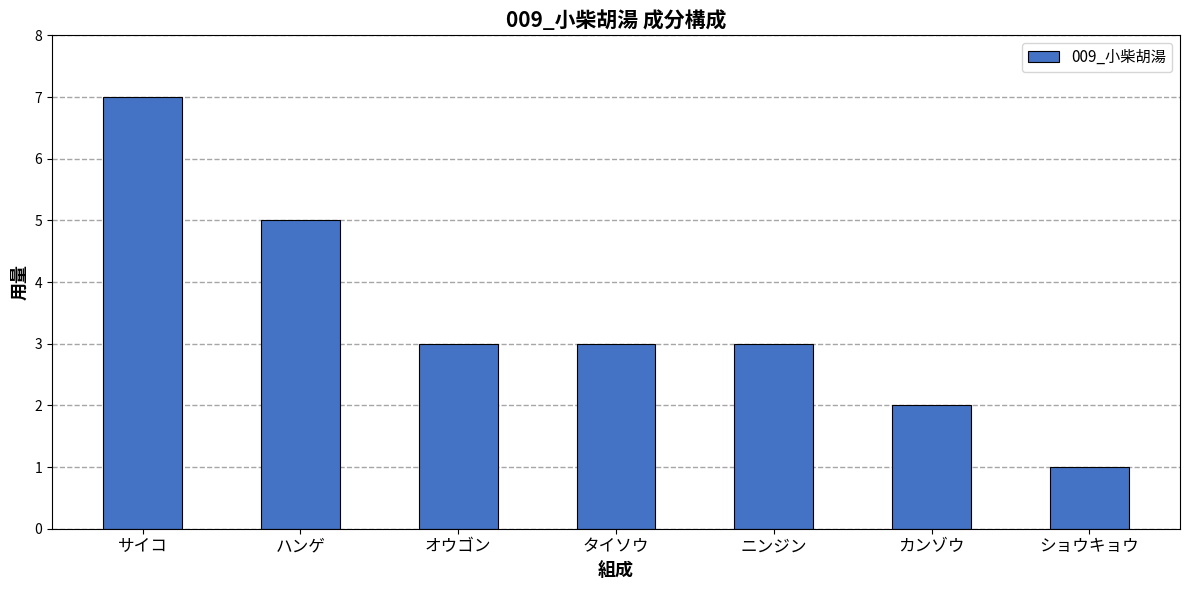

Count the values in the range 2 to 5.

5